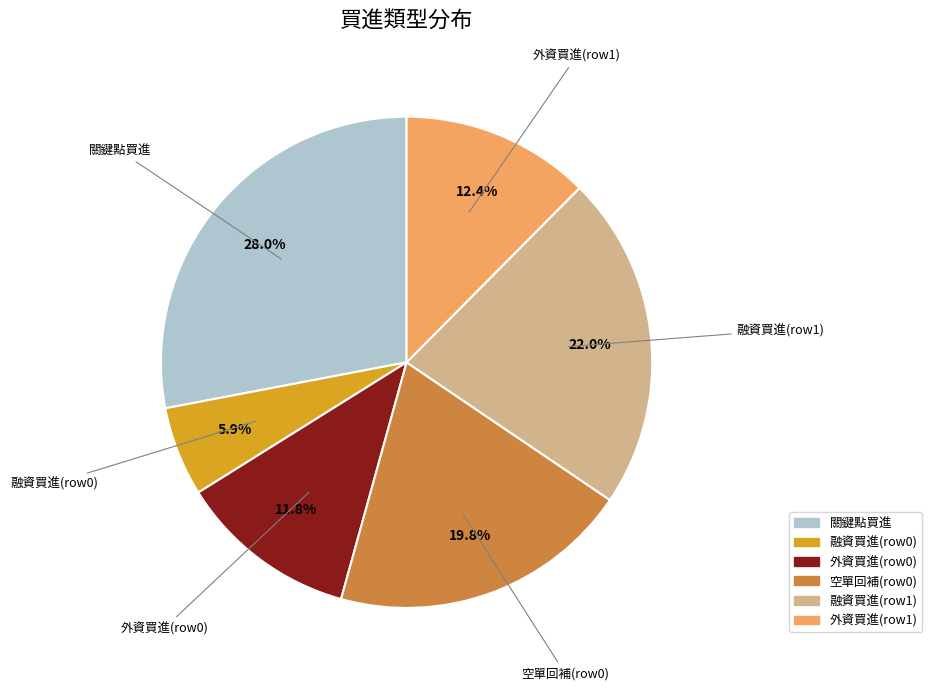

What is the ratio of the value at 外資買進(row1) to the value at 融資買進(row1)?

0.6